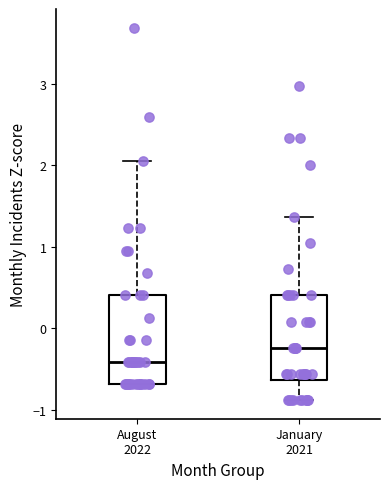

Where does the median line of the box for August 2022 sit on the y-axis? The values are not printed on the chart, so give them approximately, as read against the axis.

-0.4